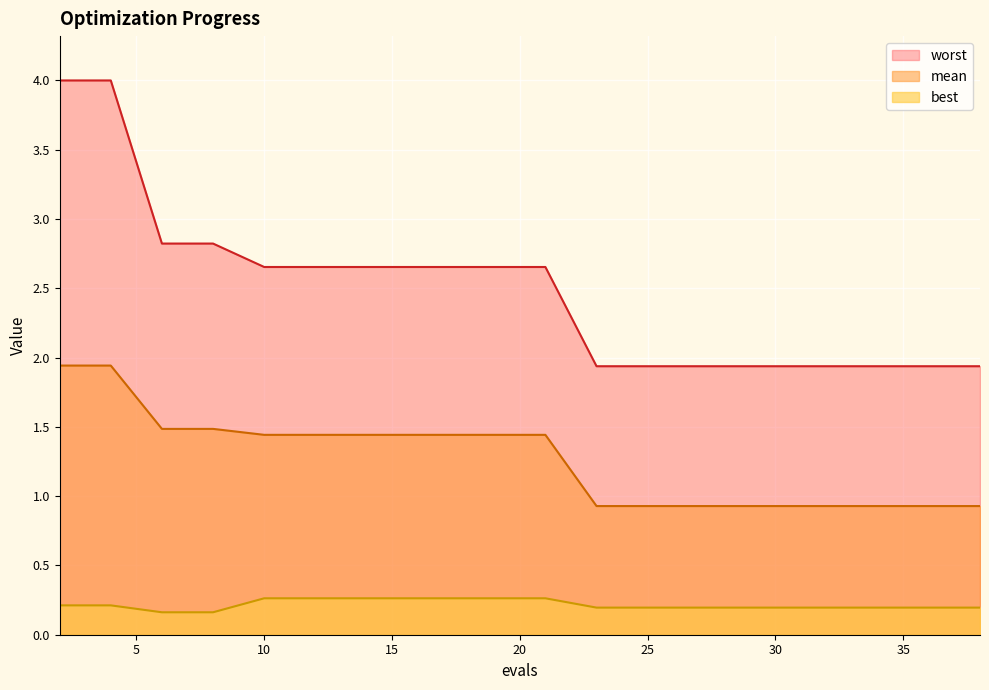

At which category does the chart reach its peak across all series?

2